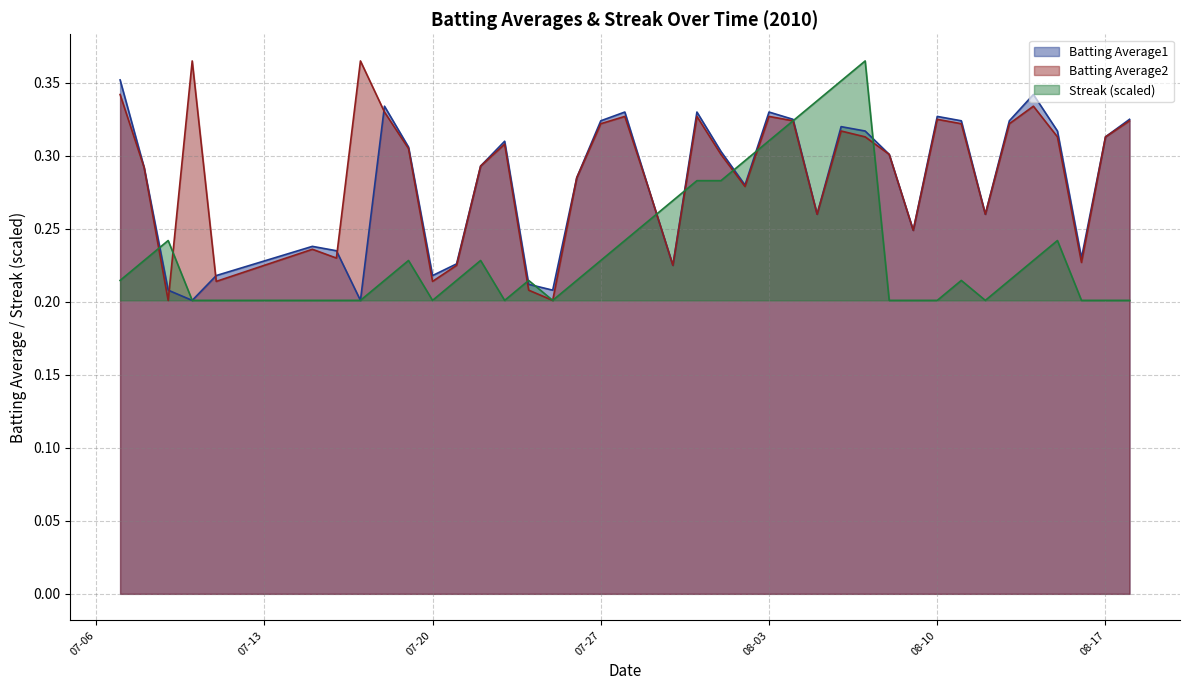

Where is Batting Average1 nearest to the value 0?

2010-07-10